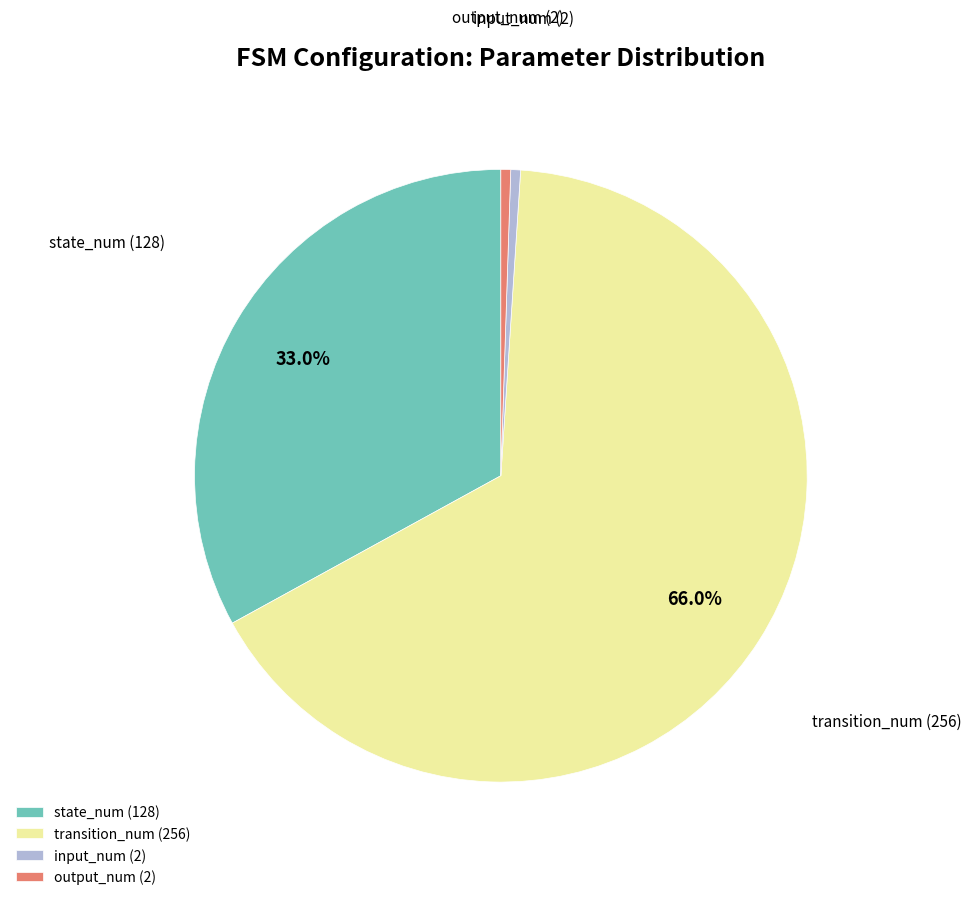

Which slice represents more than half of the pie?

transition_num (256)